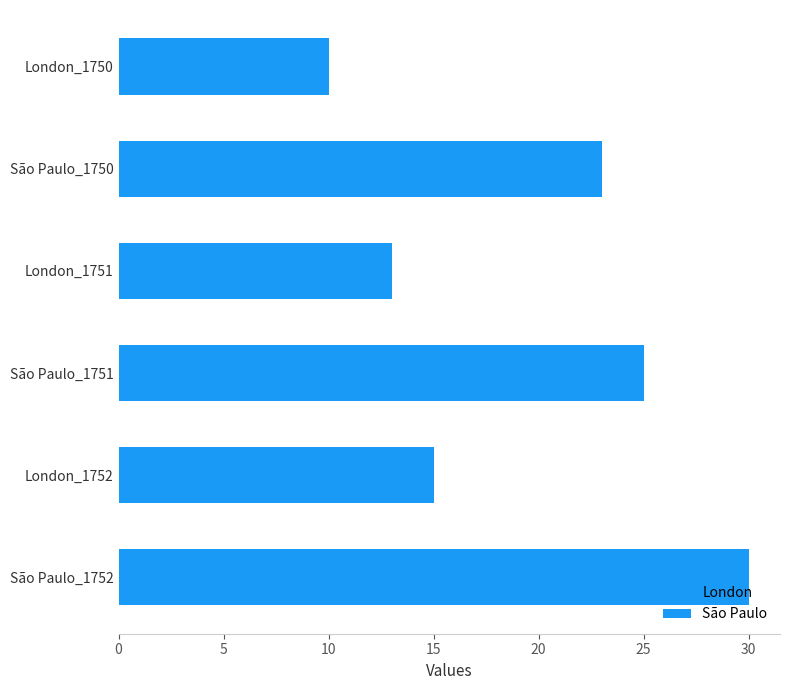

Reading left to right, list all the values displayed in this chart.

London: 15	13	10
São Paulo: 30	25	23